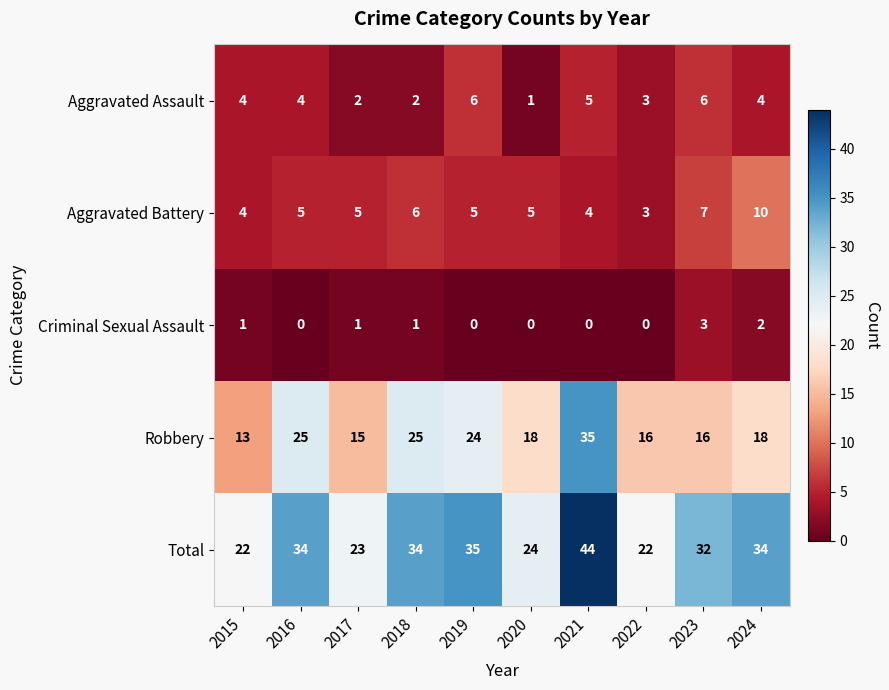

Is it true that Aggravated Assault equals 1 at 2022?

False